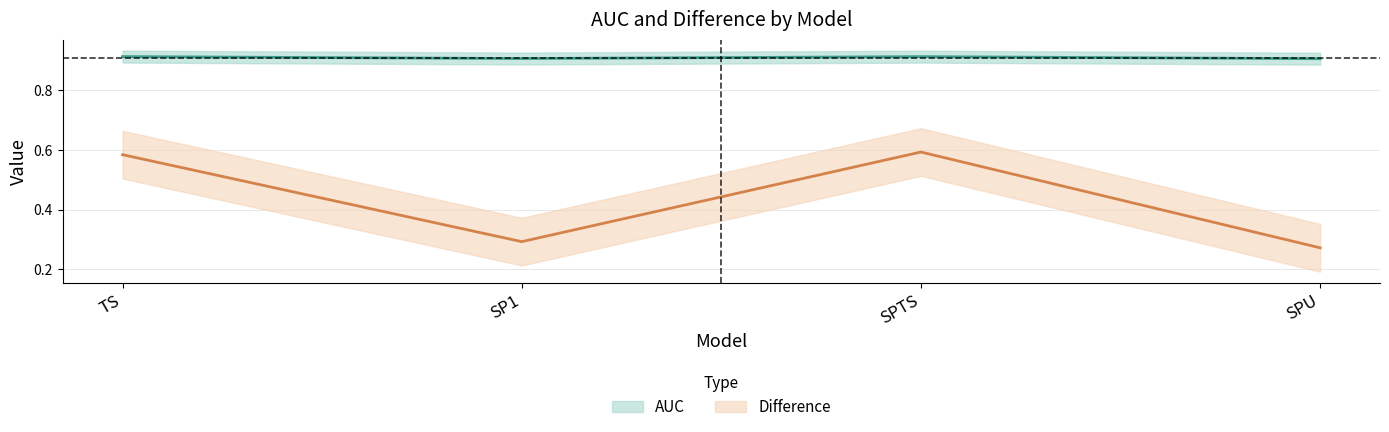

What position from the right is SP1?

3